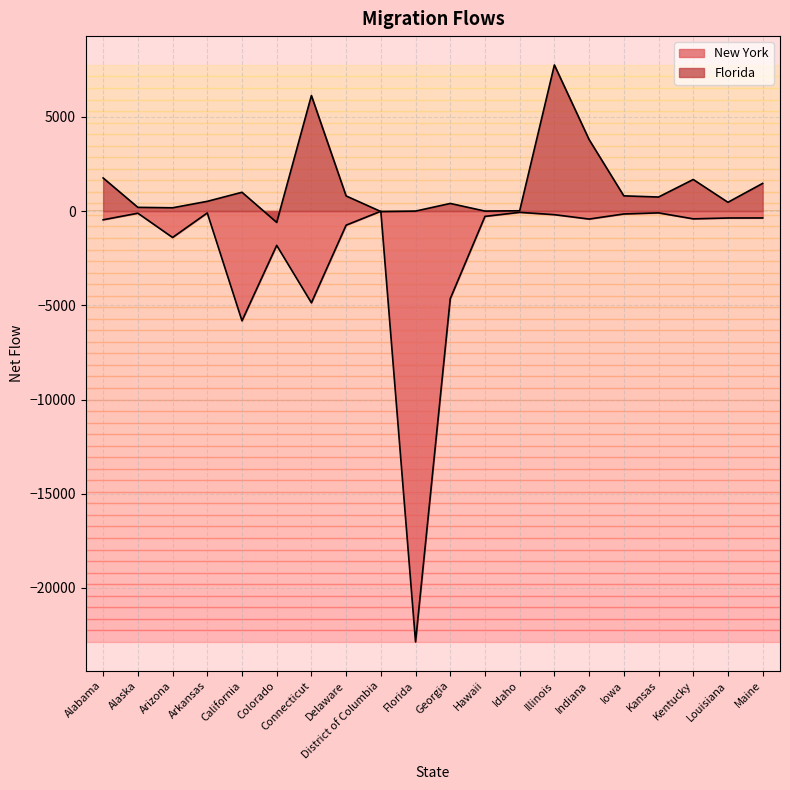

Rank the series by their average value, from lowest to highest.

New York, Florida